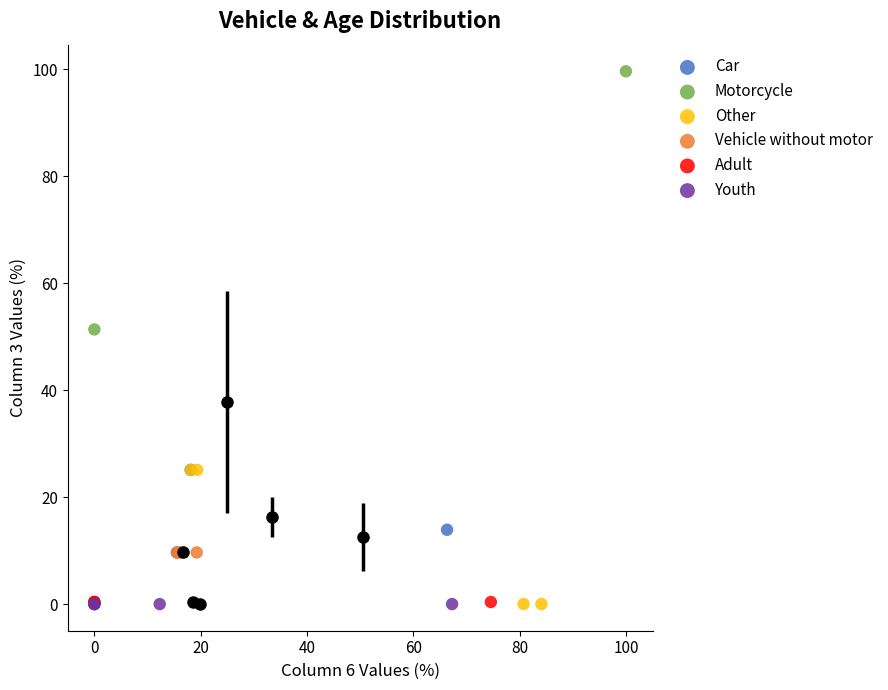

What are all the series names shown in the legend?

Car, Motorcycle, Other, Vehicle without motor, Adult, Youth